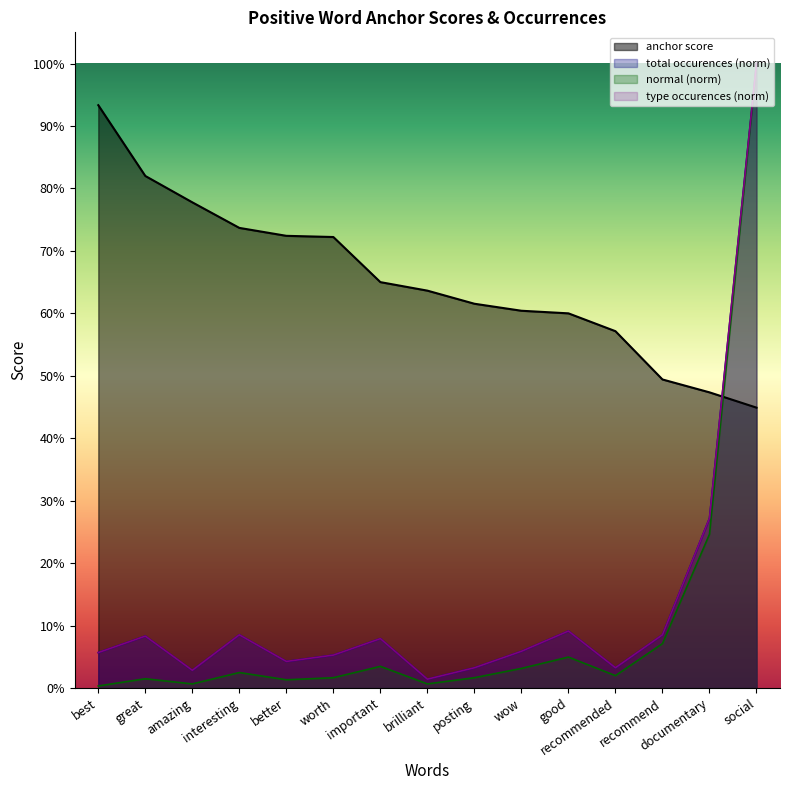

Which label corresponds to the smallest value in the chart?

best